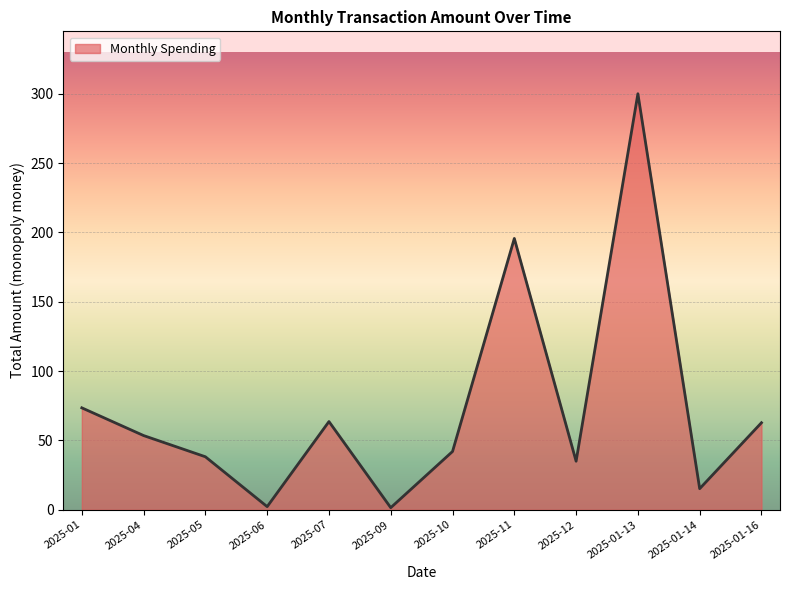

At which category does the chart reach its peak across all series?

2025-01-13